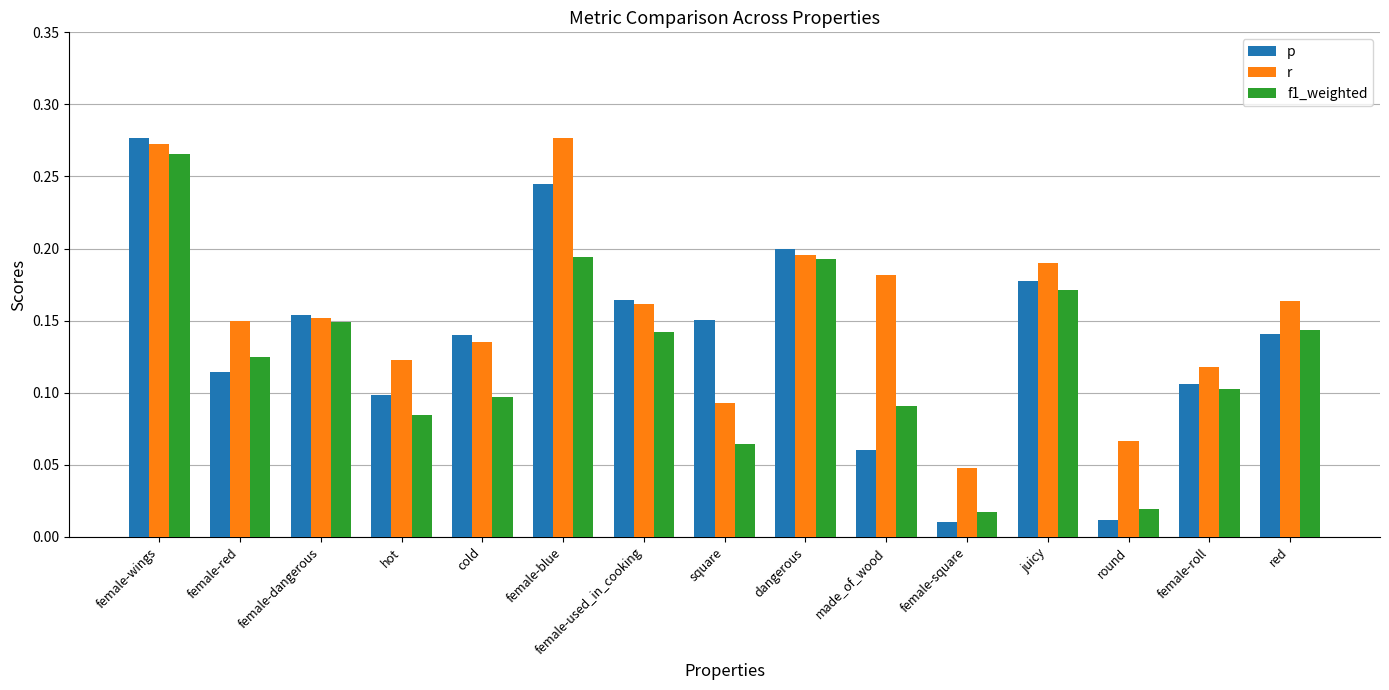

Which series has the widest spread of values?

p